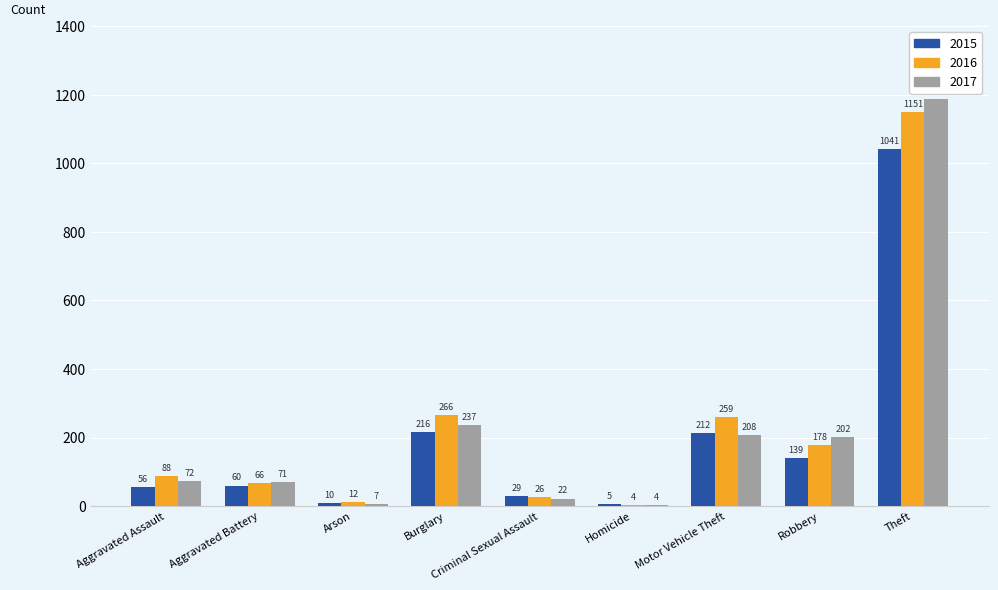

What is the total value across all series at Burglary?

719